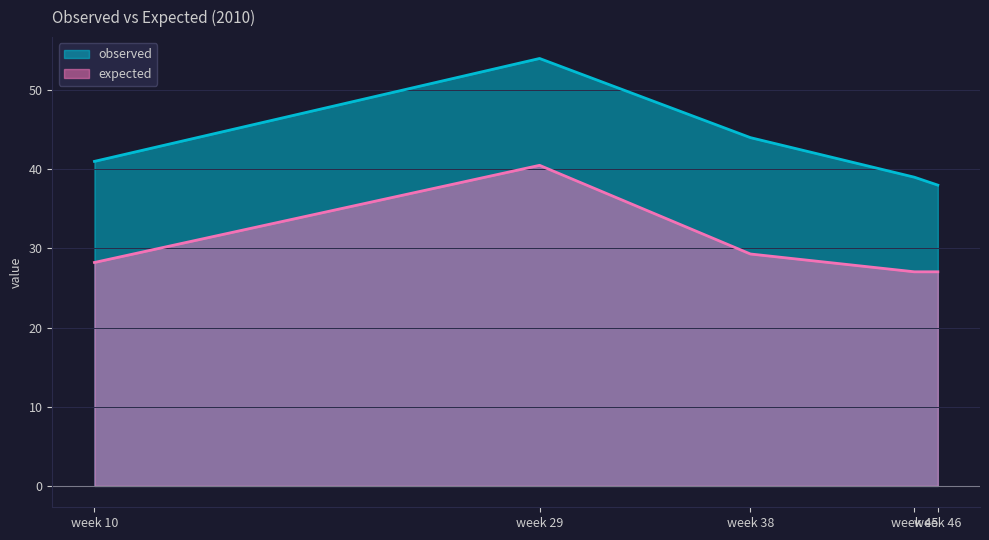

Is it true that expected equals 28.2 at week 10?

True